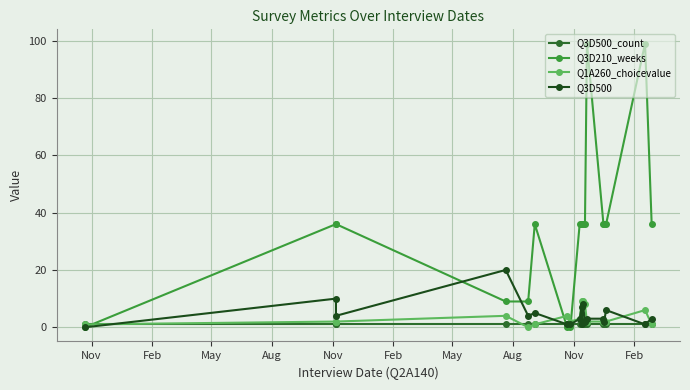

How many times do Q3D500_count and Q3D210_weeks cross each other?

3